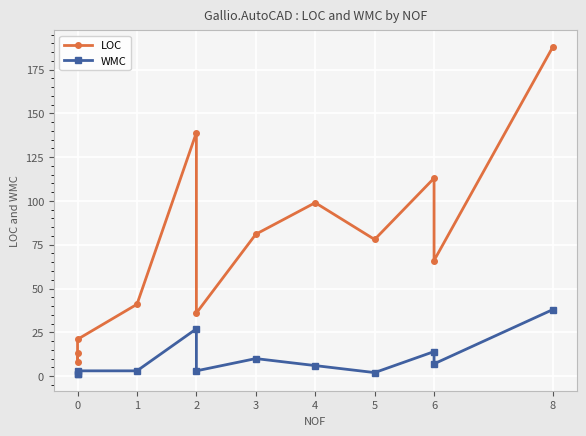

Rank the series at 0 from highest to lowest value.

LOC, WMC